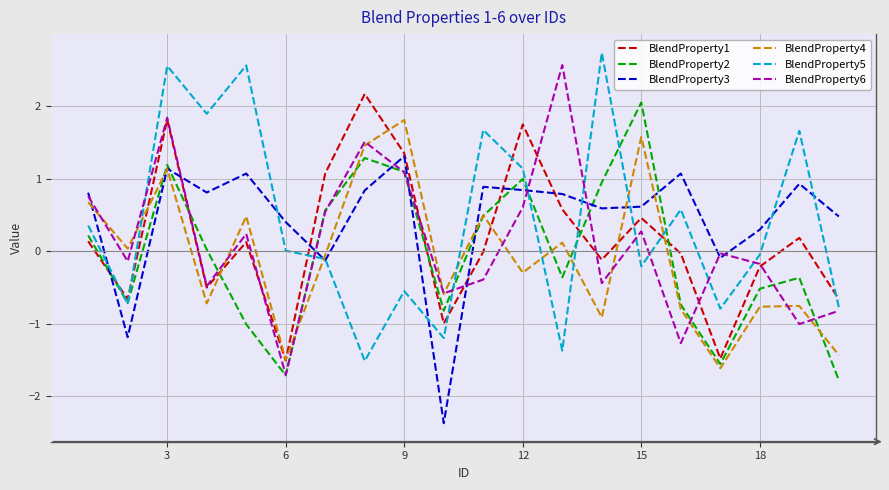

What is the maximum value for BlendProperty6?

2.6